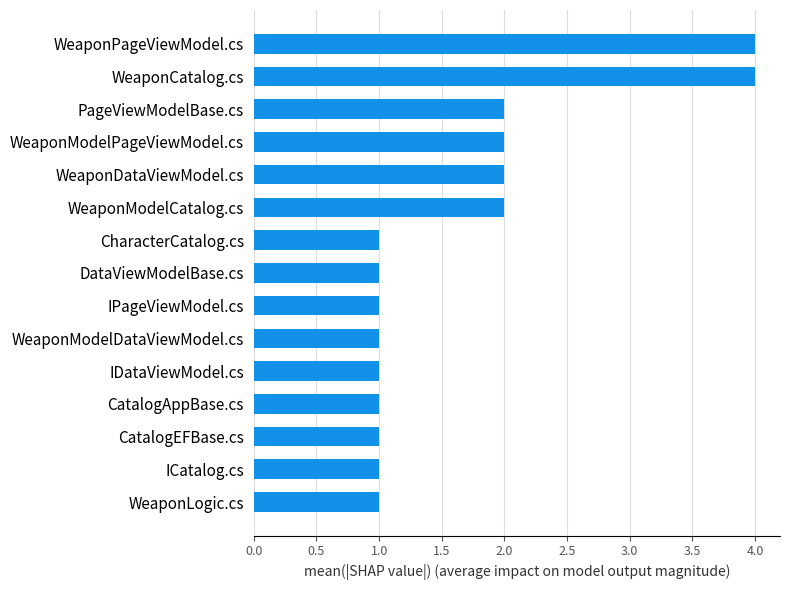

Which has a higher value, WeaponLogic.cs or WeaponModelPageViewModel.cs?

WeaponModelPageViewModel.cs